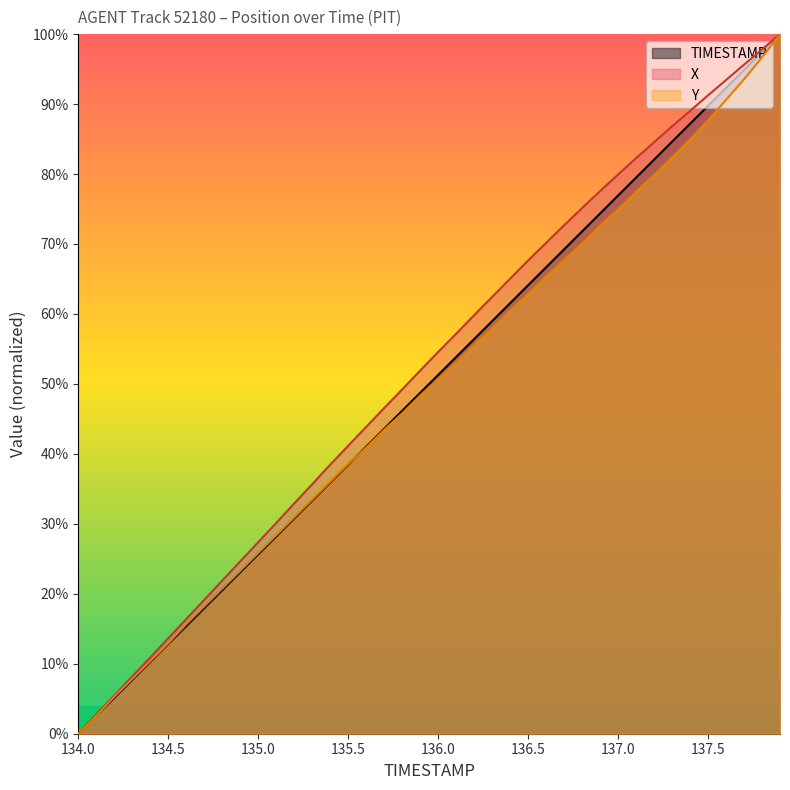

Count the number of data series in this chart.

3